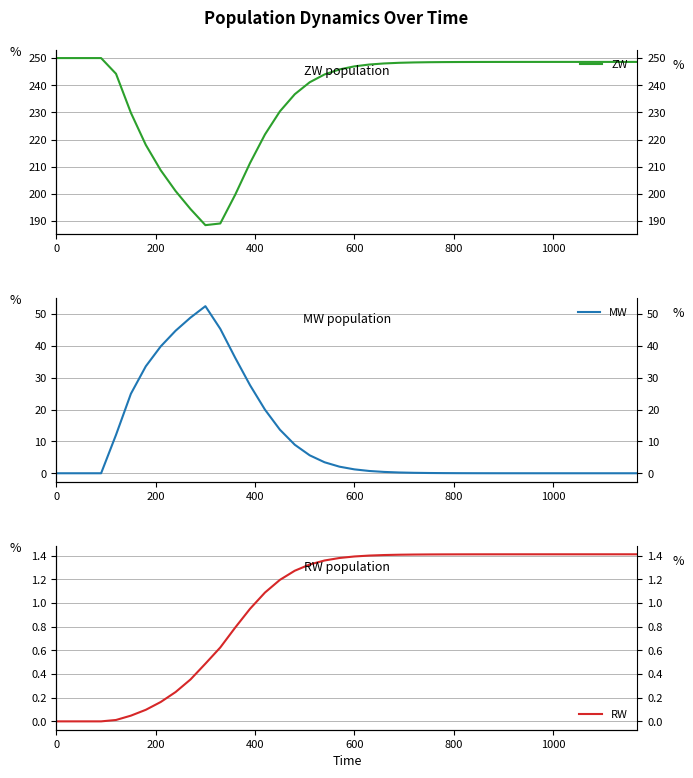

How many values in the RW series are below 1?

14